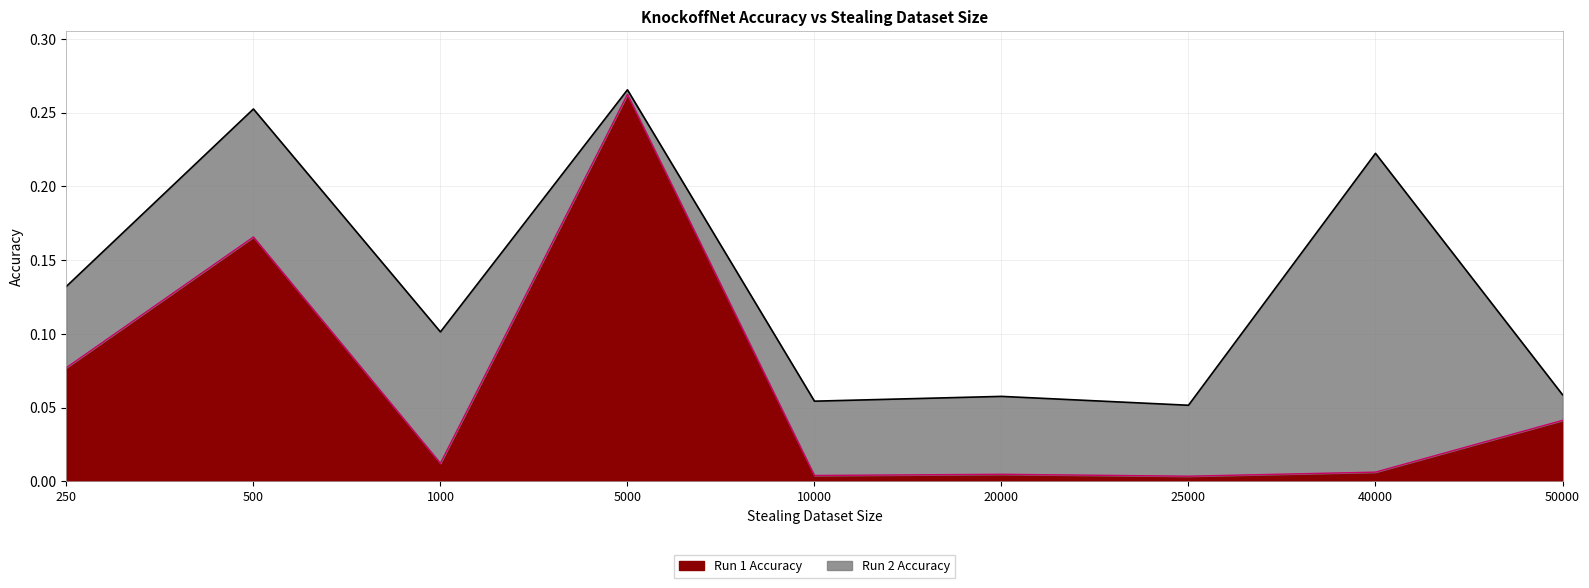

How many lines are shown in the chart?

2